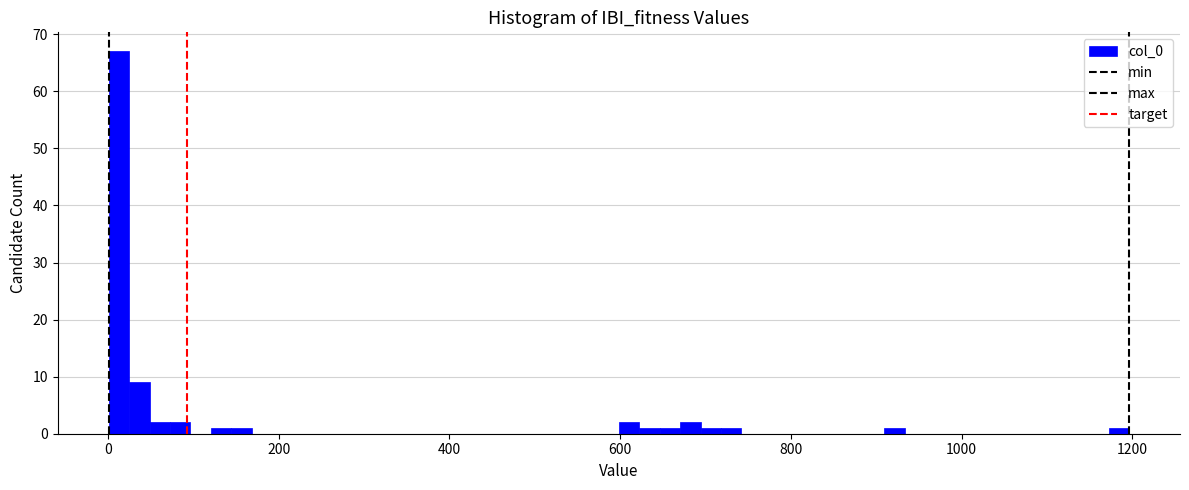

Read against the x-axis, roughly where is the centre of the tallest bar?

20